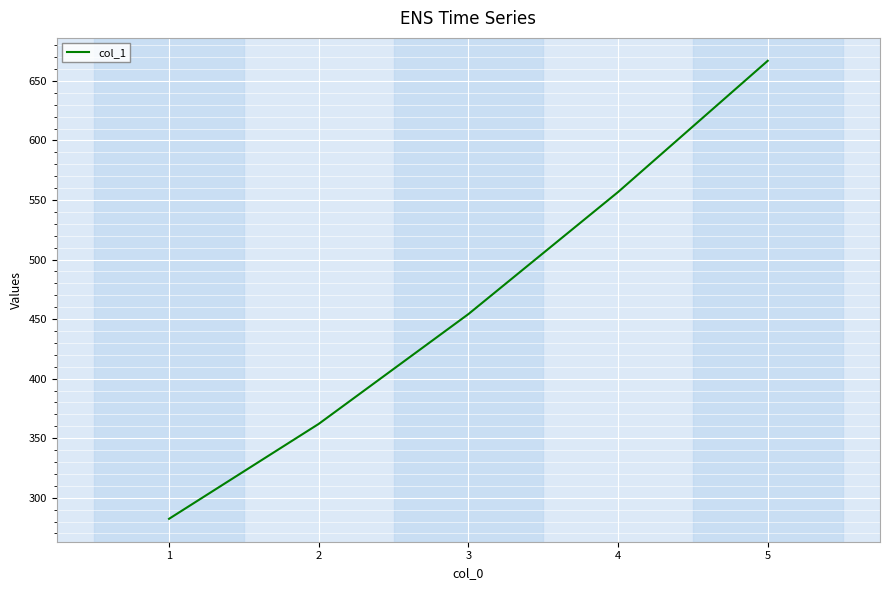

Reading left to right, list all the values displayed in this chart.

282.3	362.0	454.2	556.7	666.9